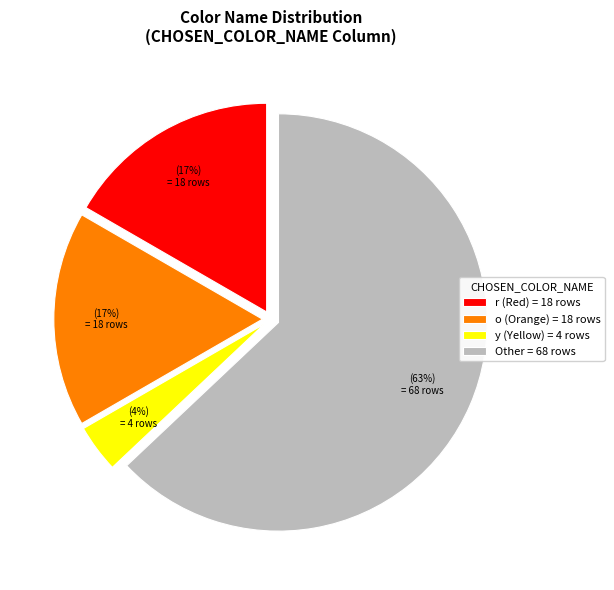

Is there any slice that represents more than half of the pie?

Yes